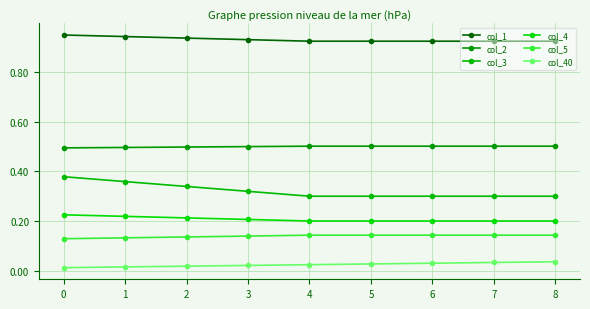

Count the number of data series in this chart.

6